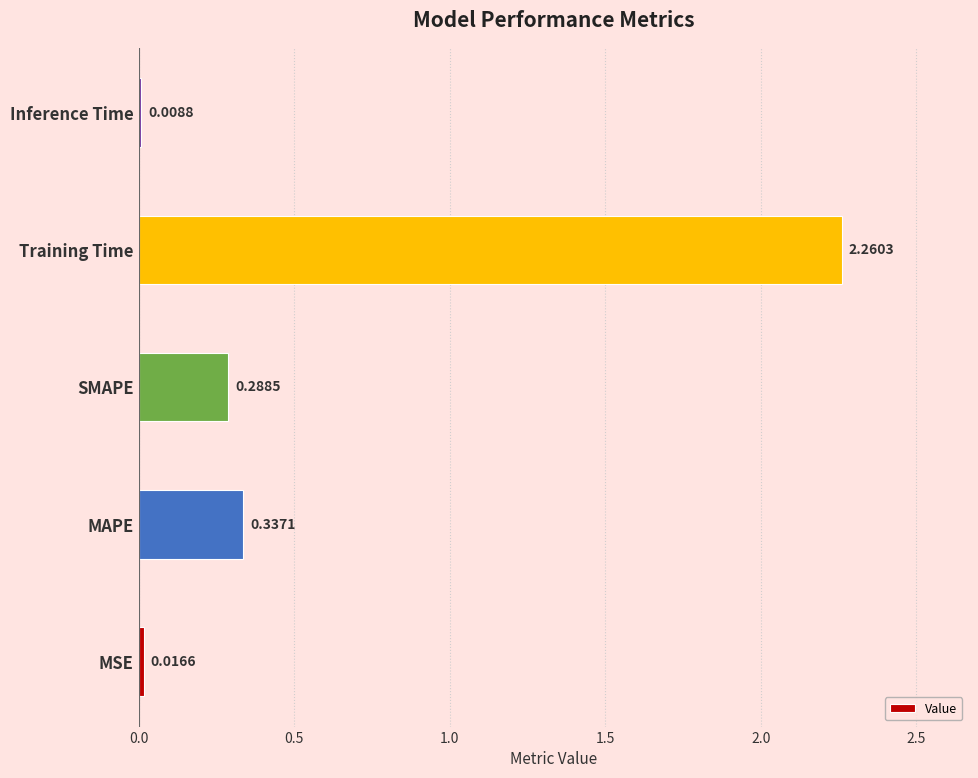

List the labels in order of value, smallest first.

Inference Time, MSE, SMAPE, MAPE, Training Time